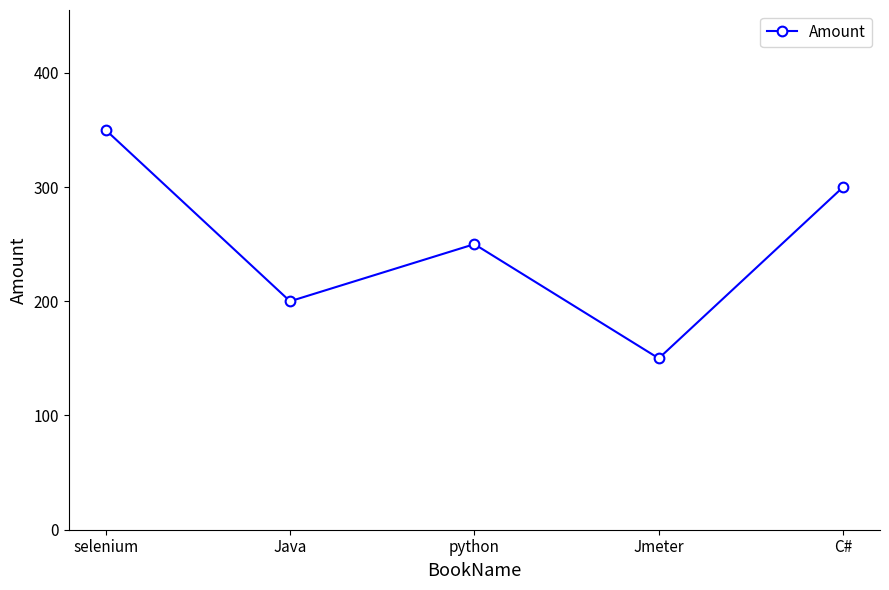

Where does the data first go above 250?

selenium